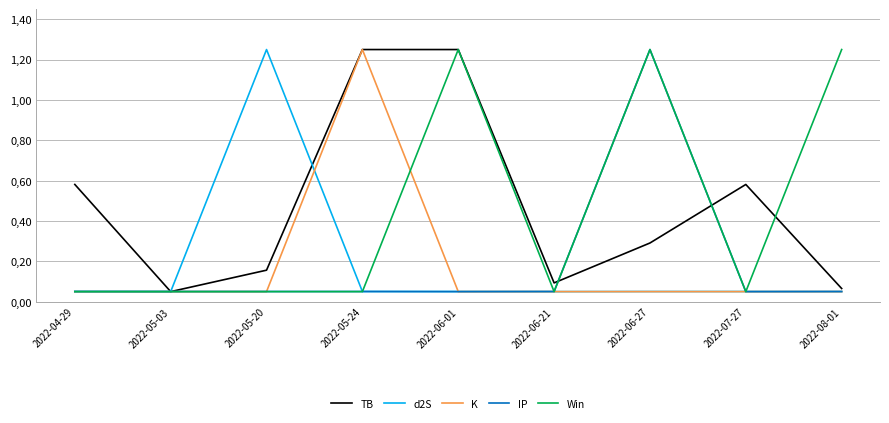

Does the chart display data point markers on the line(s)?

No